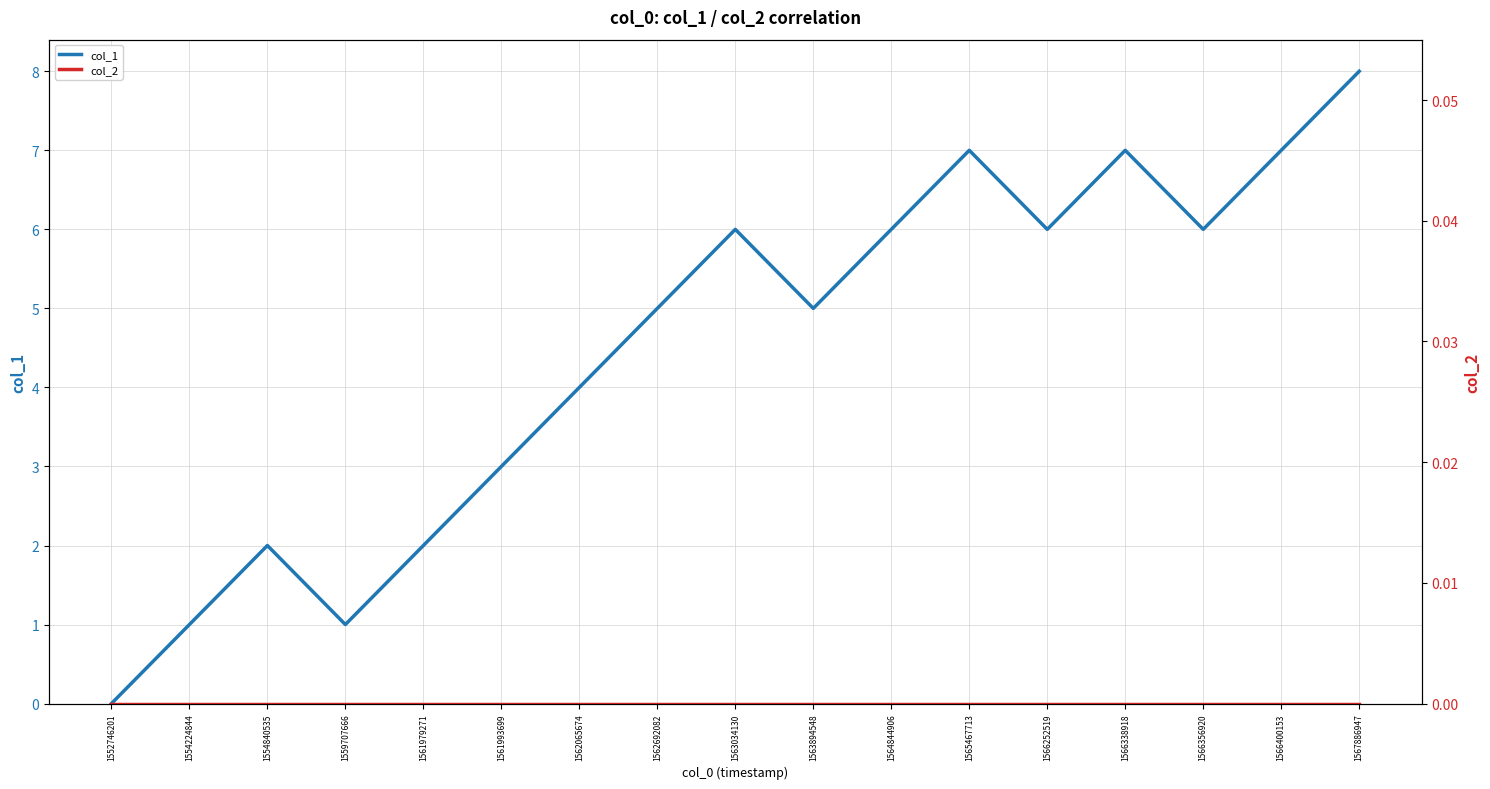

True or false: col_1 and col_2 intersect in this chart.

False